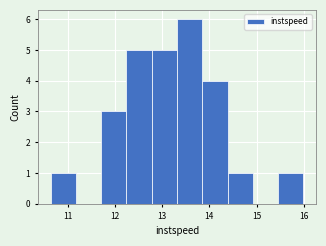

Reading left to right, list every bar in this chart as the range it spans on the x-axis followed by its height. Neither the bar edges nor the heights are printed on the chart, so give them approximately, as read against the axes.

10.6 to 11.2: 1
11.2 to 11.7: 0
11.7 to 12.2: 3
12.2 to 12.8: 5
12.8 to 13.3: 5
13.3 to 13.9: 6
13.9 to 14.4: 4
14.4 to 14.9: 1
14.9 to 15.5: 0
15.5 to 16.0: 1